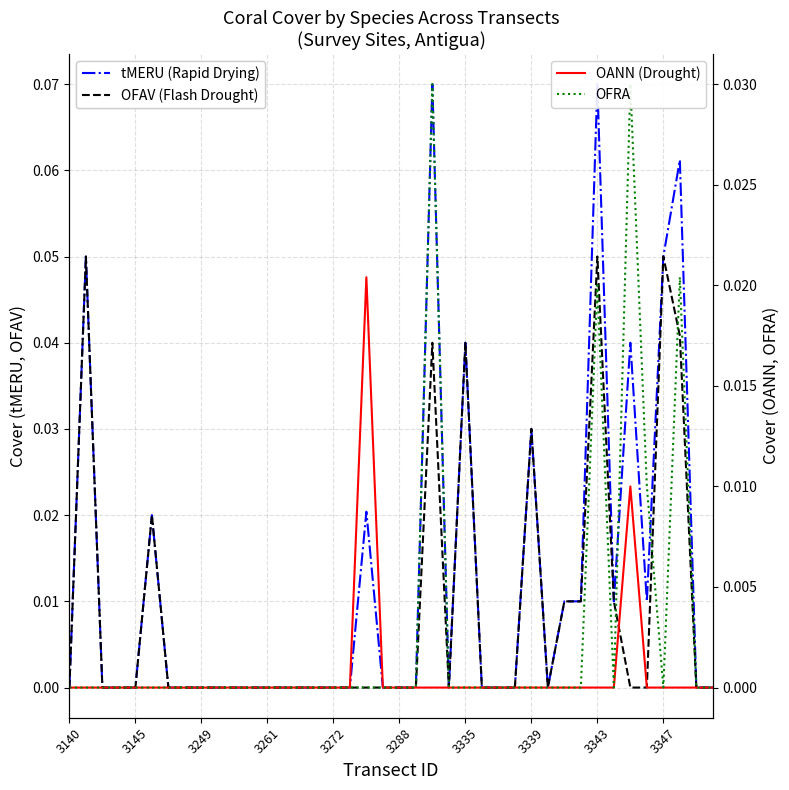

True or false: OFRA and tMERU (Rapid Drying) intersect in this chart.

False